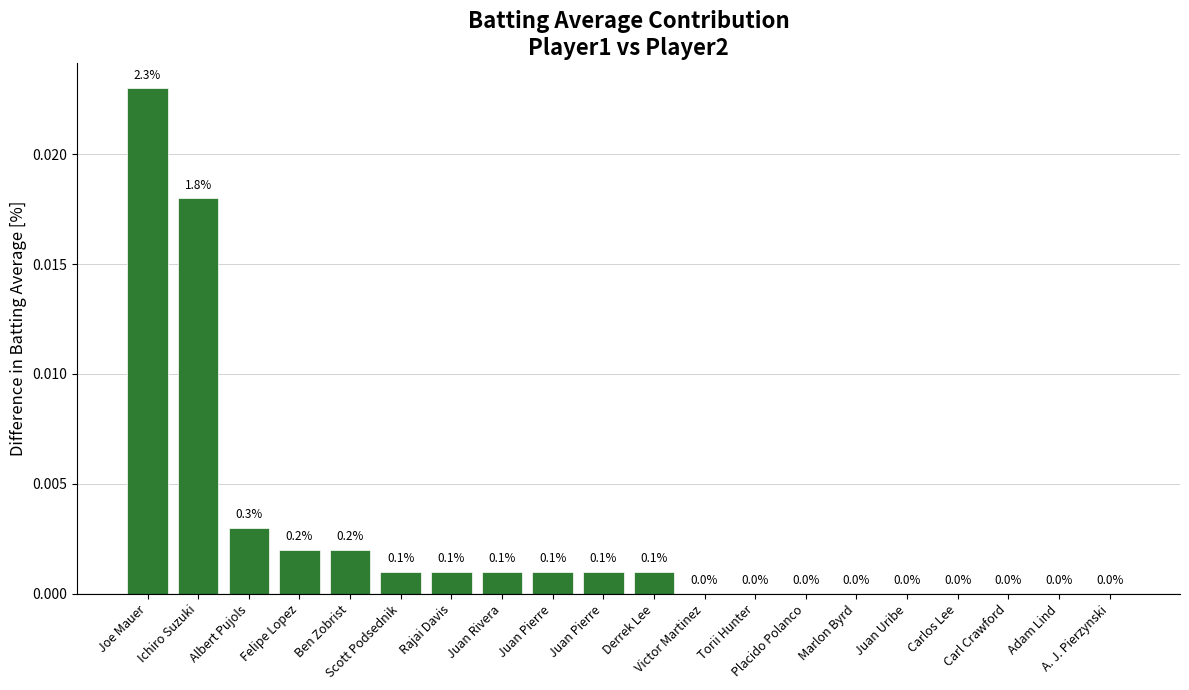

Which category has the highest value across all series?

Joe Mauer